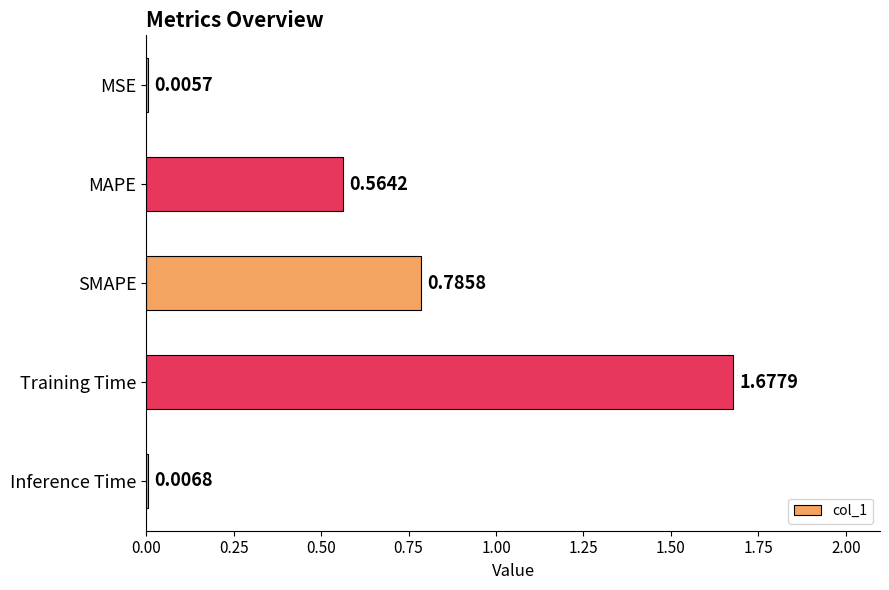

What is the sum of all values?

3.0